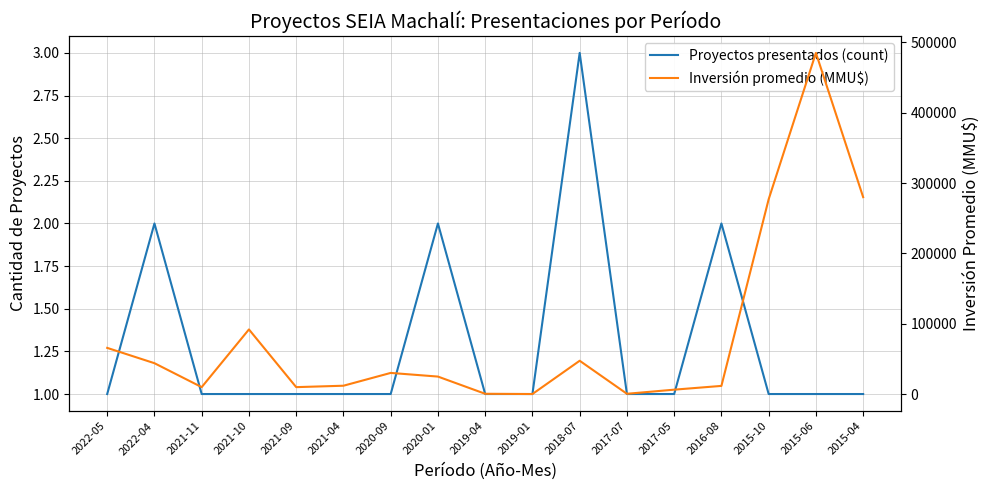

How many data points in Inversión promedio (MMU$) are above 25000?

8